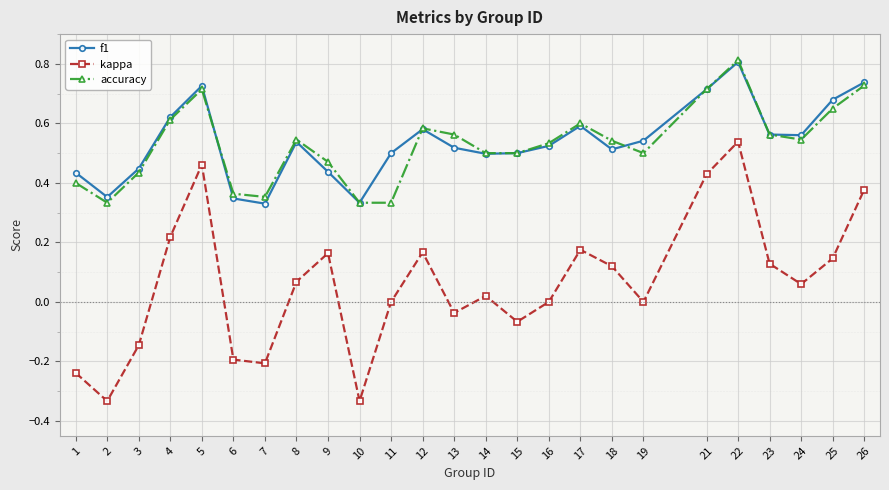

True or false: accuracy and kappa cross at least once.

False